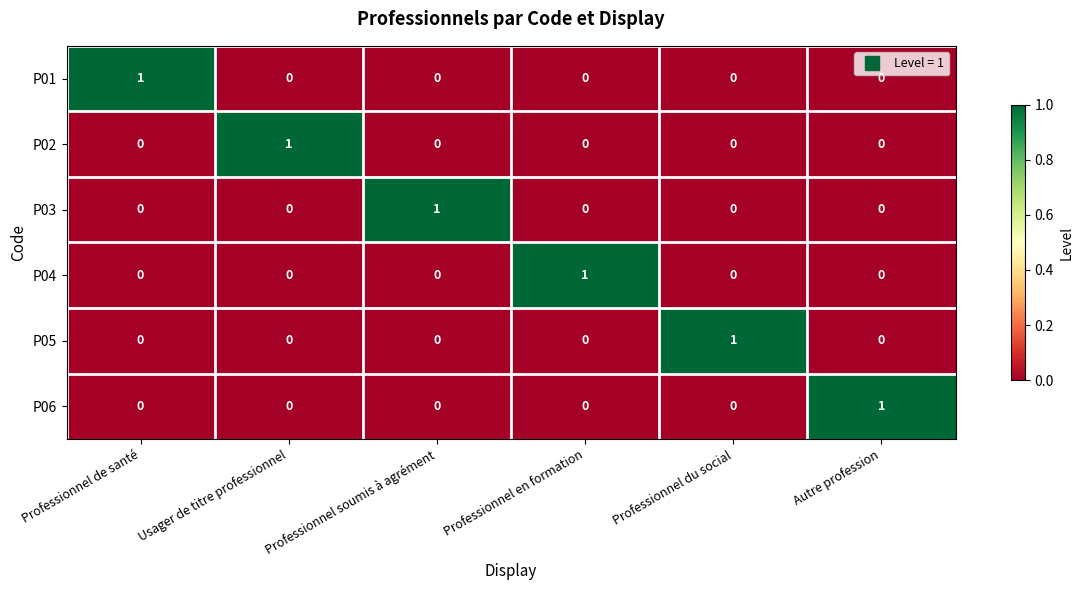

Is it true that P04 equals 0 at Autre profession?

True